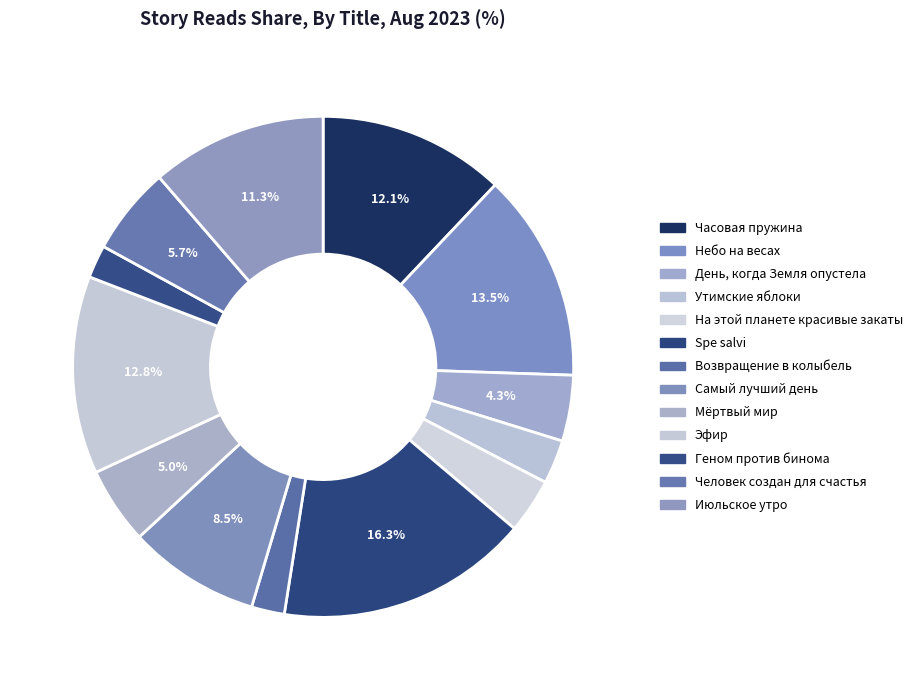

To the nearest percent, what is the difference between the largest and smallest slice percentages?

14%